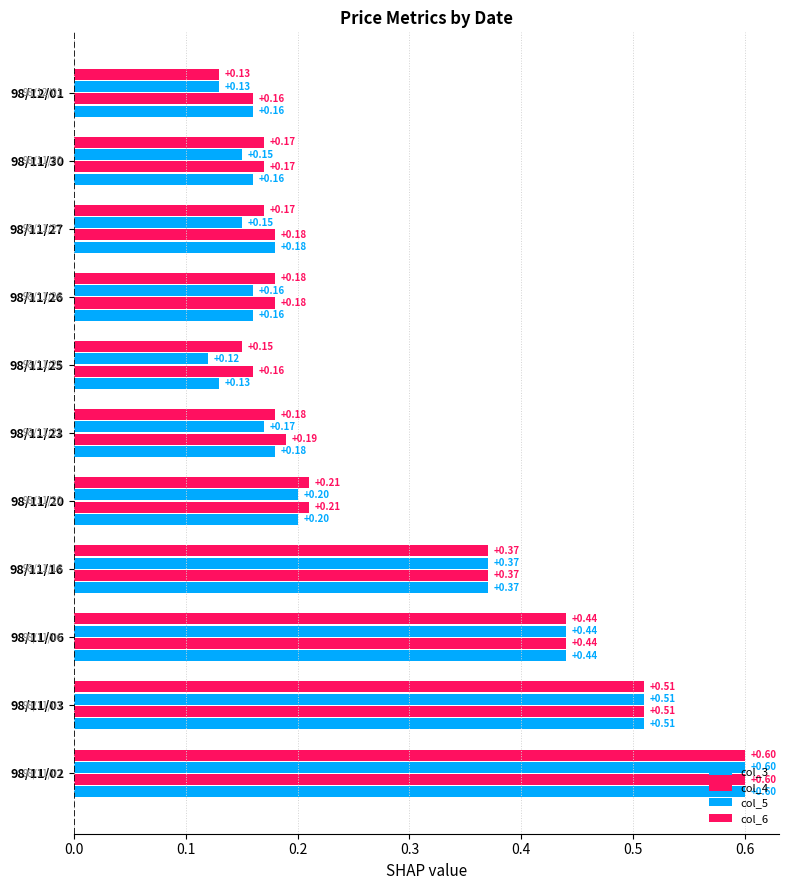

How many series are shown in this chart?

4